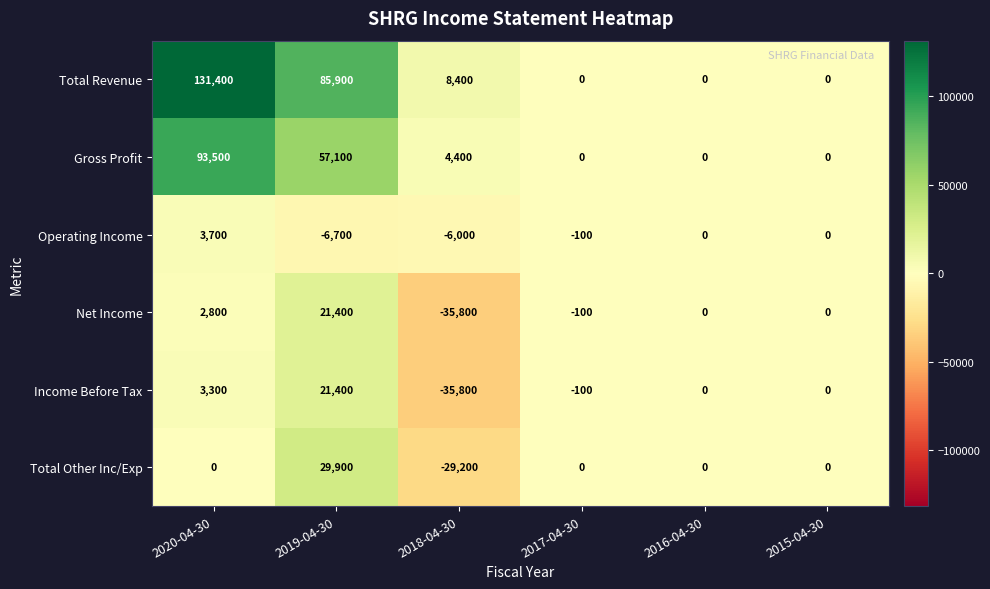

What is the sum of all Total Other Inc/Exp values?

700